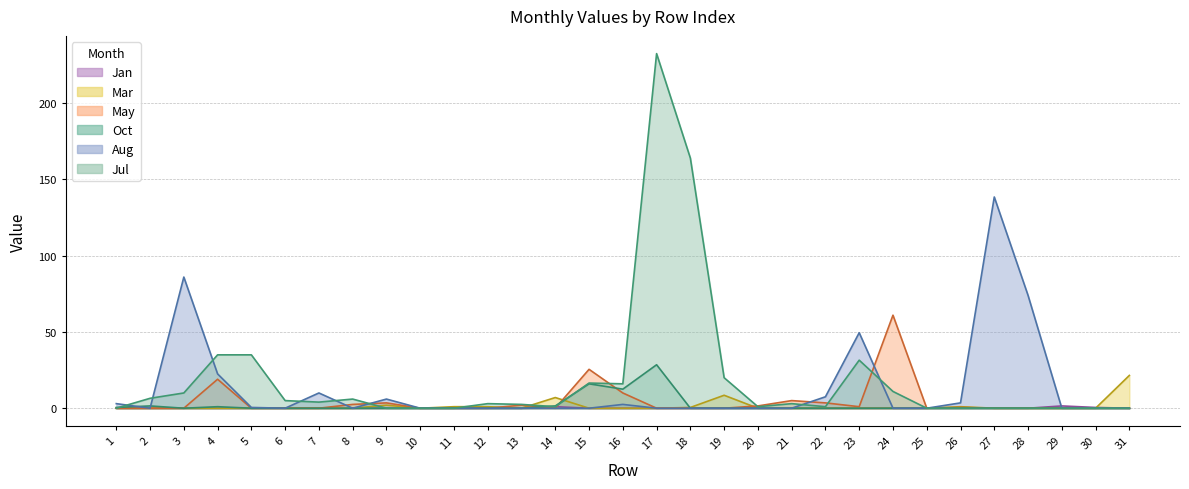

What are all the series names shown in the legend?

Jul, Aug, May, Mar, Oct, Jan